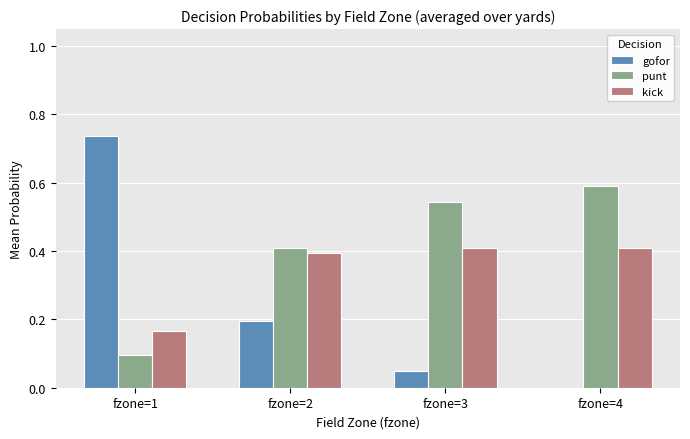

Which series changed the most between fzone=1 and fzone=4?

gofor